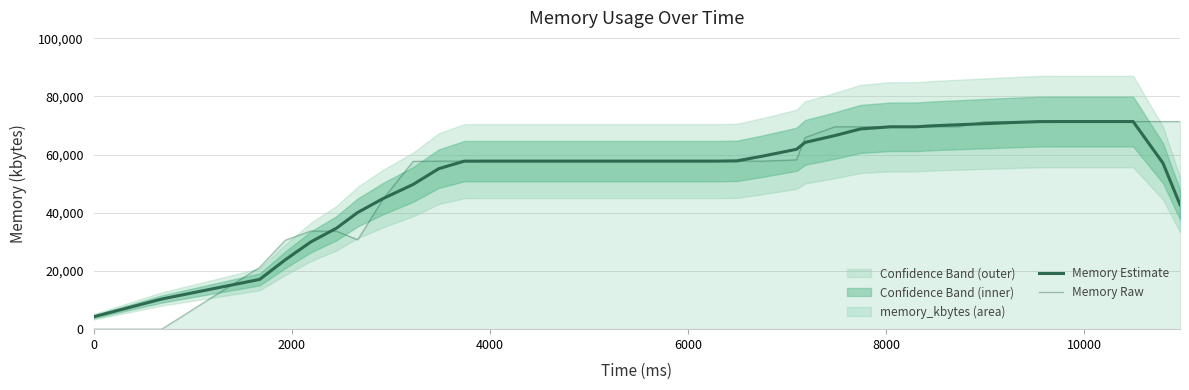

What is the difference between the maximum and second lowest values in the Memory Estimate series?

60981.6